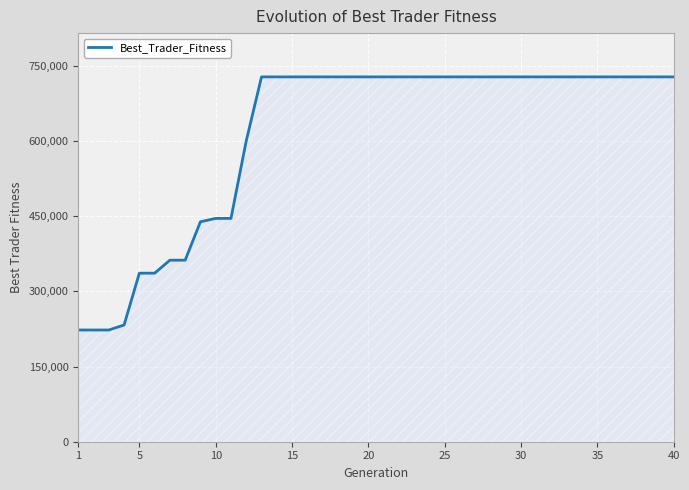

What is the difference between the maximum and minimum values?

505127.3